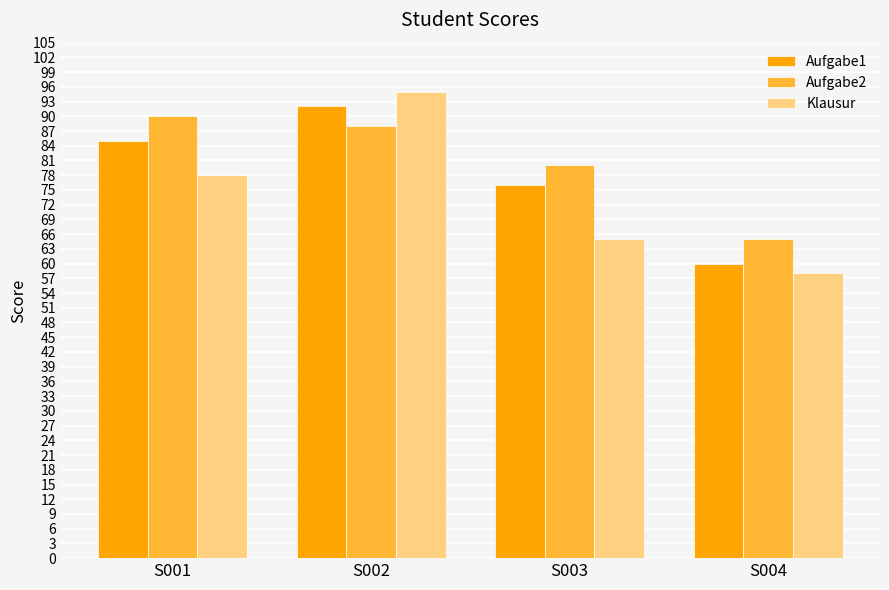

Rank the categories by Aufgabe1 value from lowest to highest.

S004, S003, S001, S002